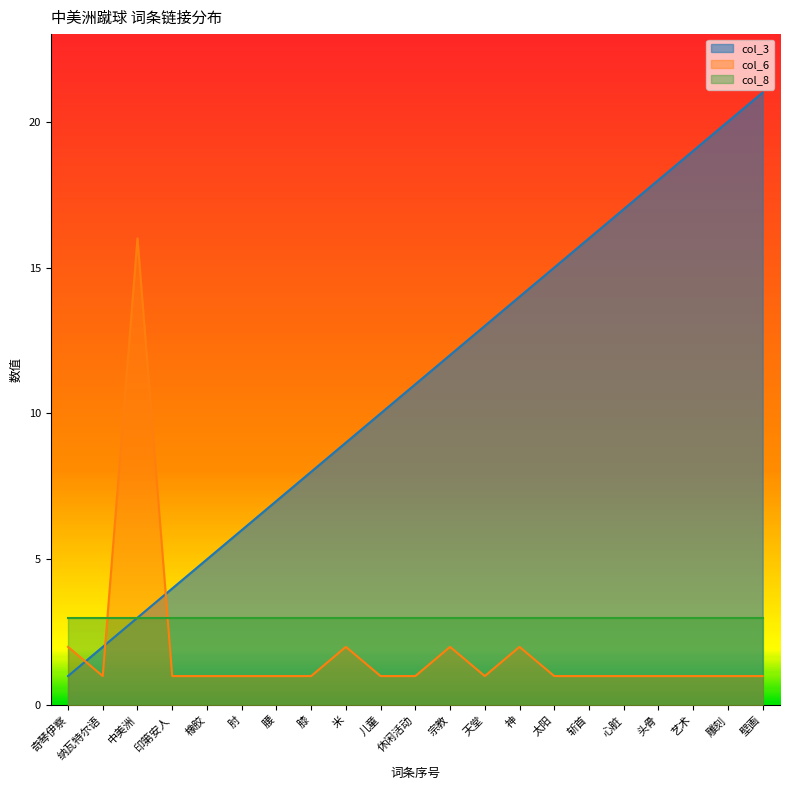

What position from the right is 奇琴伊察?

21